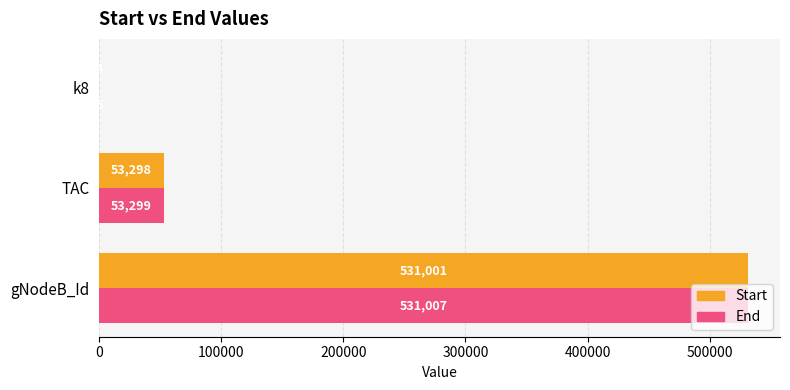

Between gNodeB_Id and TAC, which series saw the biggest shift?

End